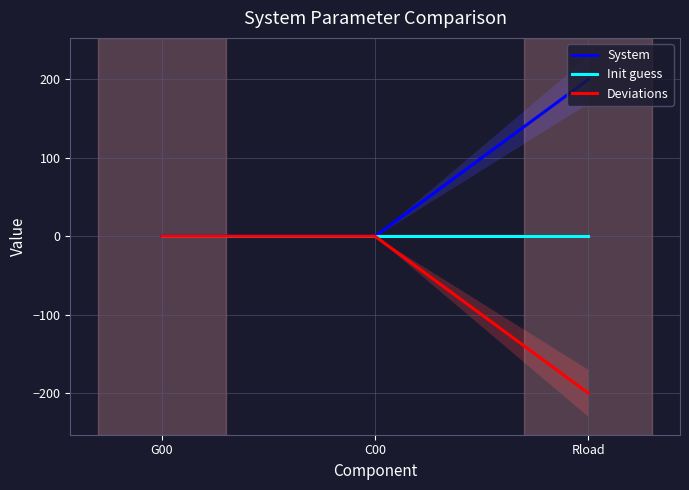

What are all the series names shown in the legend?

System, Init guess, Deviations